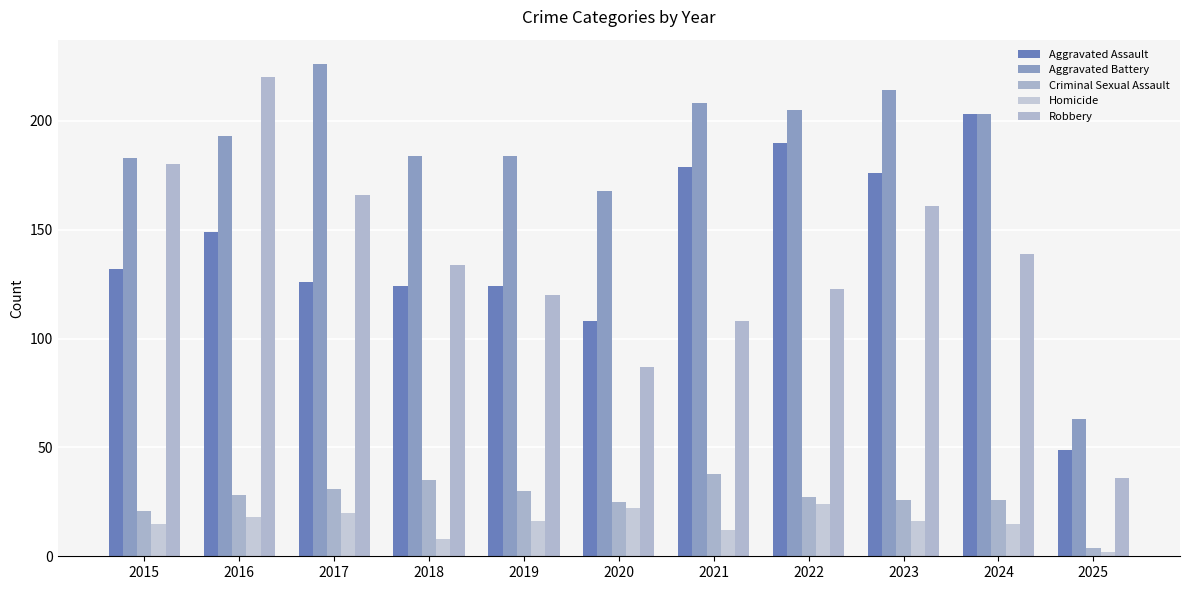

How many bars are there in each group?

5